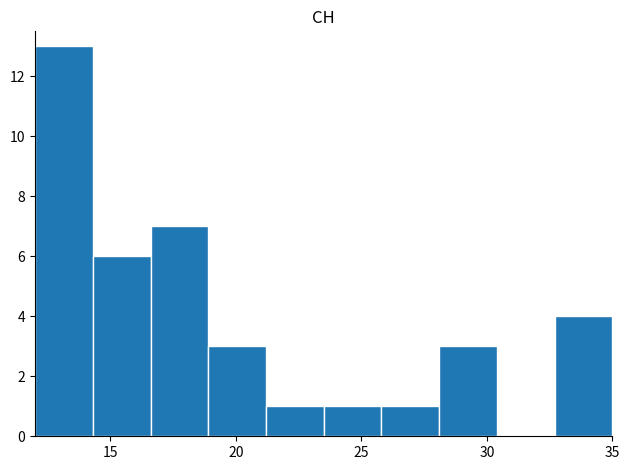

How tall is the bar that spans 28.1 to 30.4 on the x-axis? Neither the bar edges nor the heights are printed on the chart, so give them approximately, as read against the axes.

3